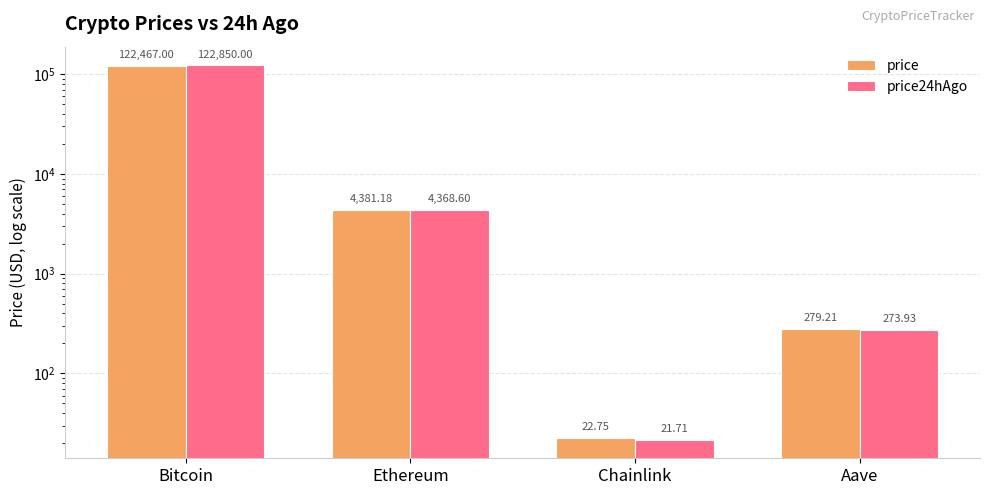

Is the value of price at Bitcoin greater than the value of price24hAgo at Ethereum?

Yes